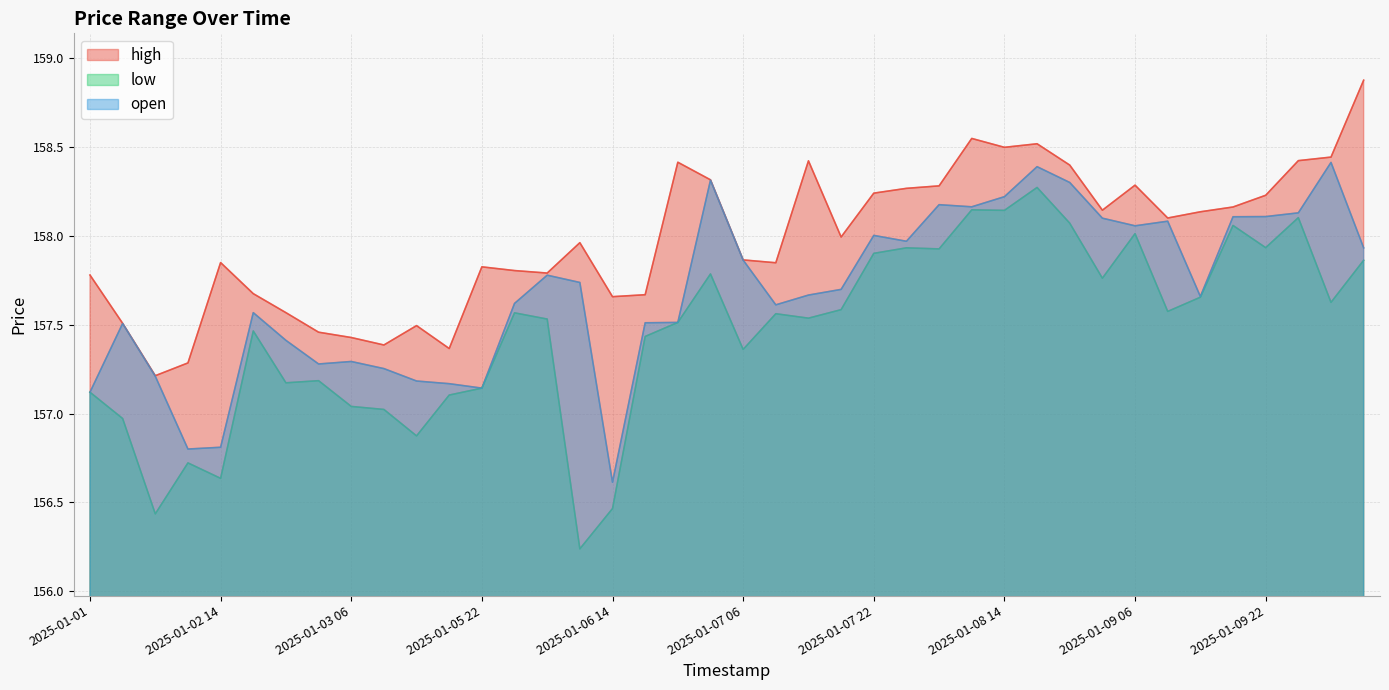

What is the value of the open point at the 7th from the left?

157.4